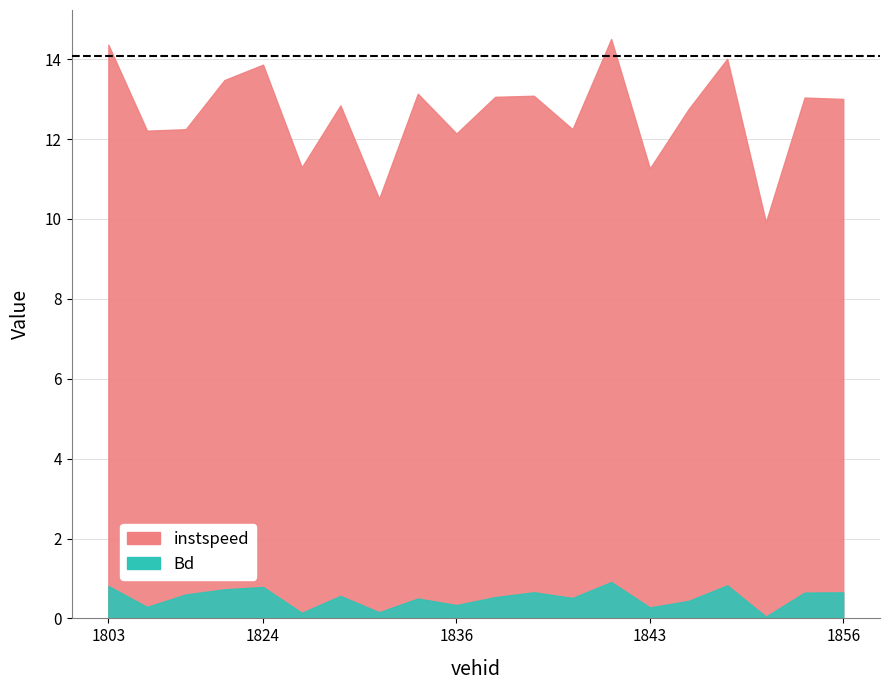

True or false: Bd has more than 0 interior local peaks.

True